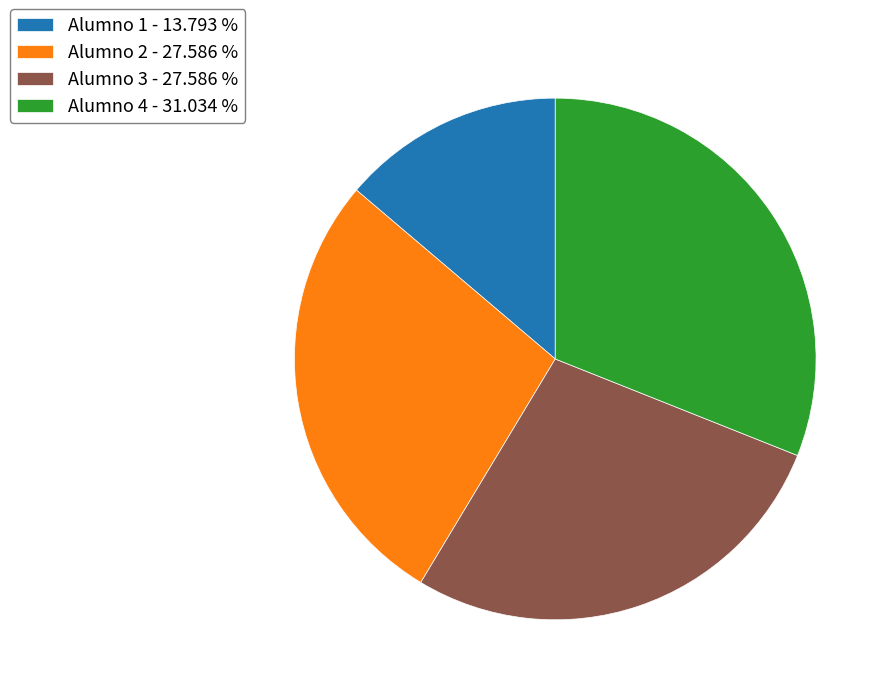

Between Alumno 3 - 27.586 % and Alumno 1 - 13.793 %, which is larger?

Alumno 3 - 27.586 %